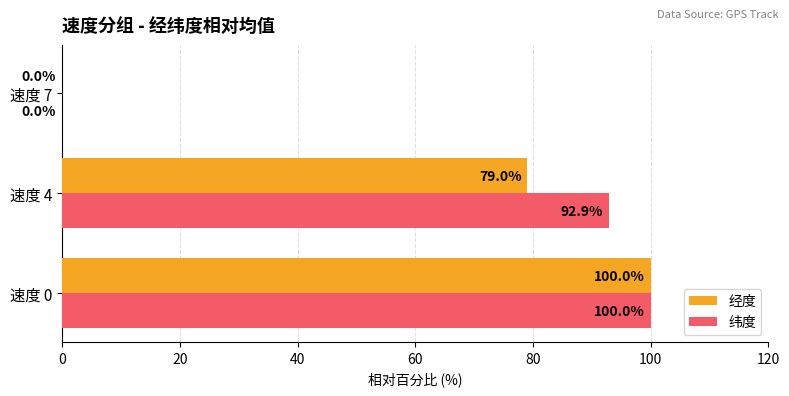

Where is 纬度 nearest to the value 50?

速度 4